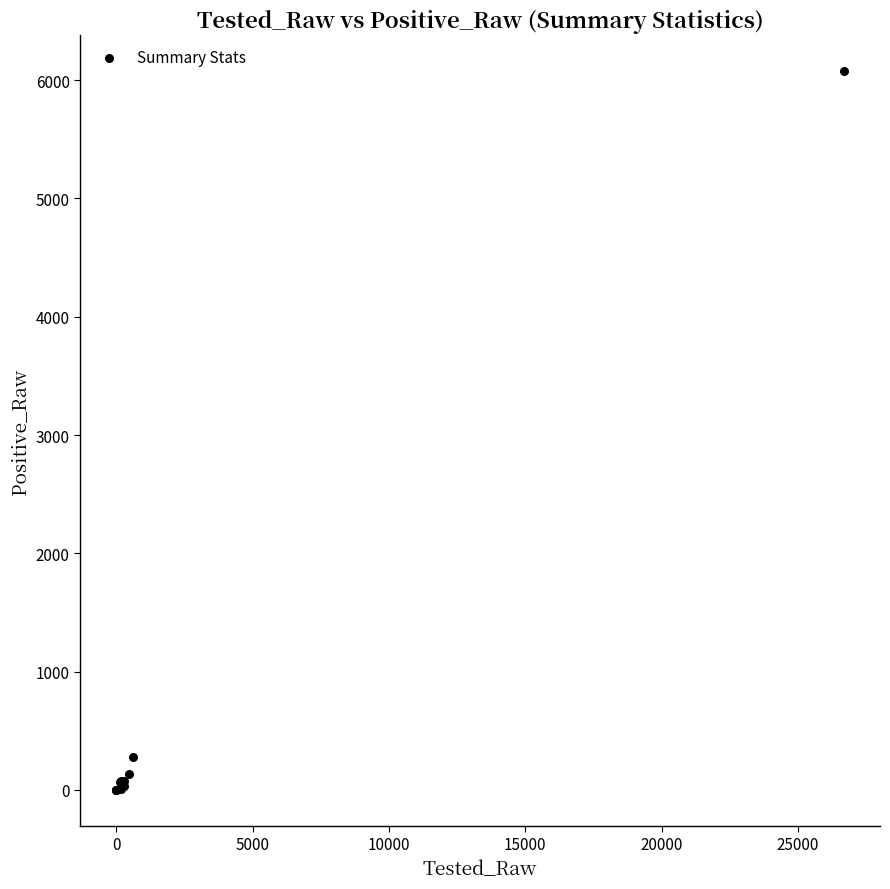

What Y value in the scatter plot is closest to 3037?

276.0